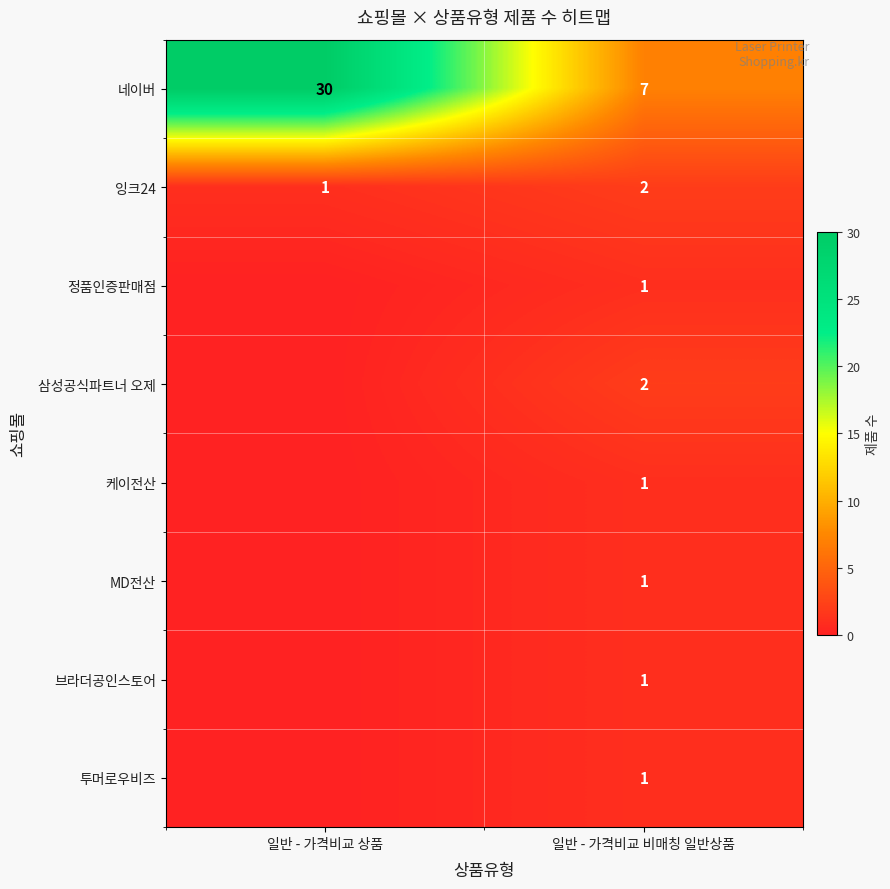

What is the total value across all series at 일반 - 가격비교 비매칭 일반상품?

16